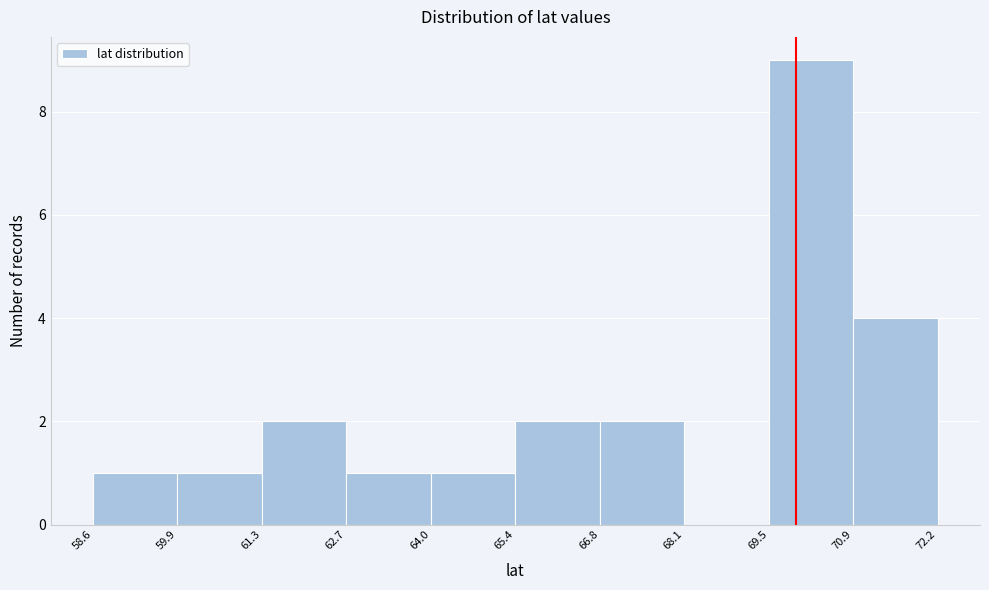

Which range on the x-axis has the tallest bar?

69.5 to 70.9